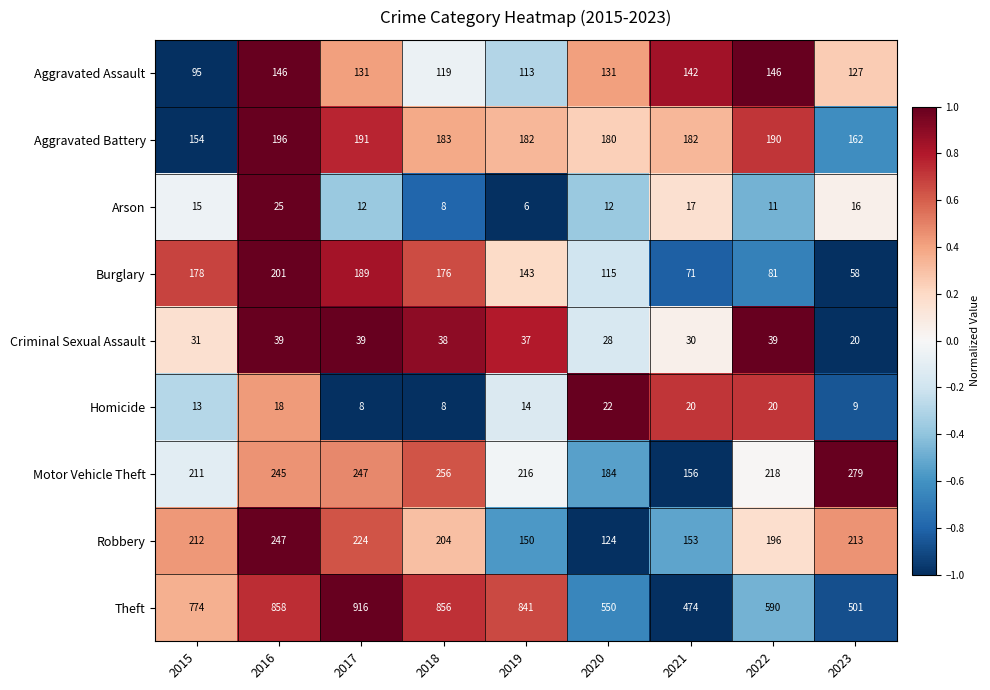

At which label does Aggravated Assault first exceed 131?

2016